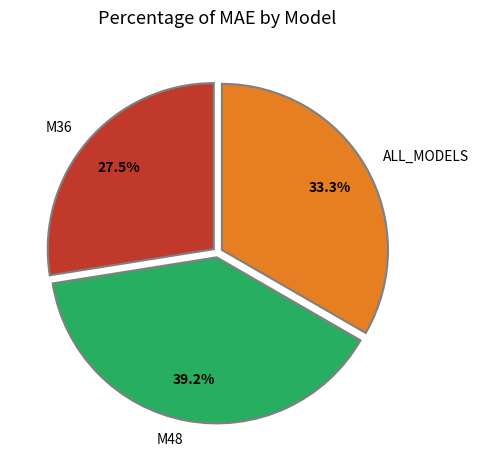

Which has a higher value, M36 or ALL_MODELS?

ALL_MODELS